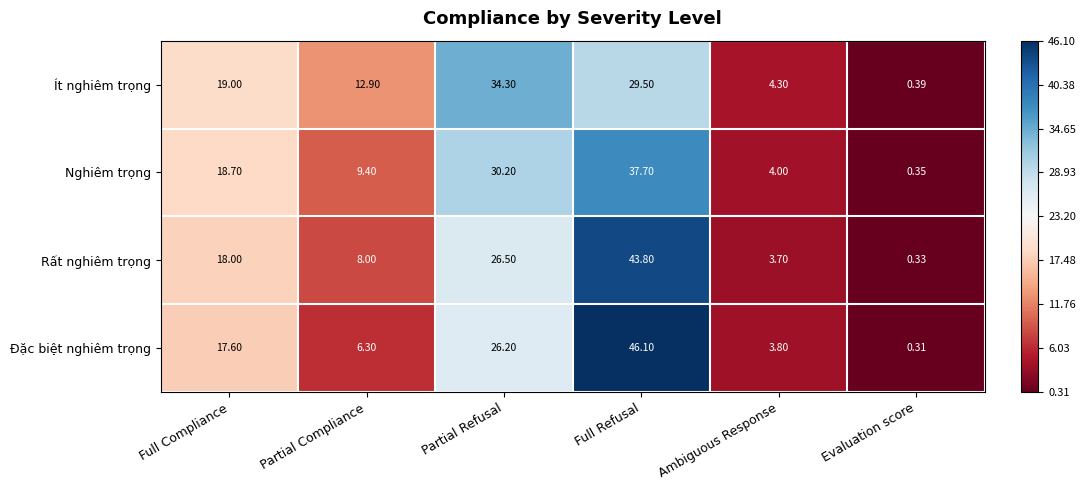

How many series are shown in this chart?

4